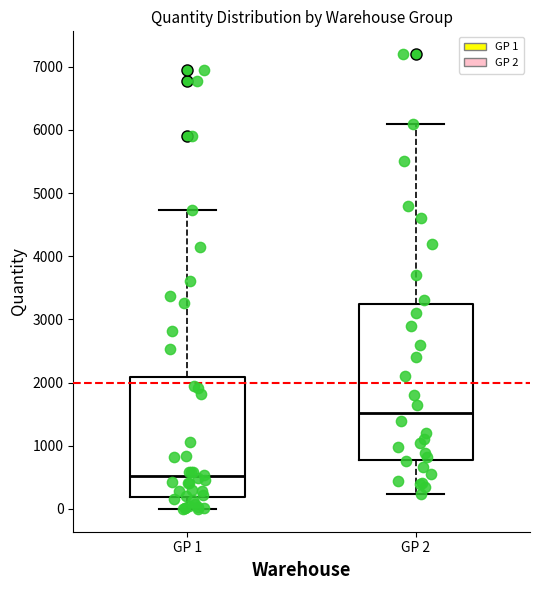

Where does the lower whisker of the box for GP 2 end on the y-axis? The values are not printed on the chart, so give them approximately, as read against the axis.

200